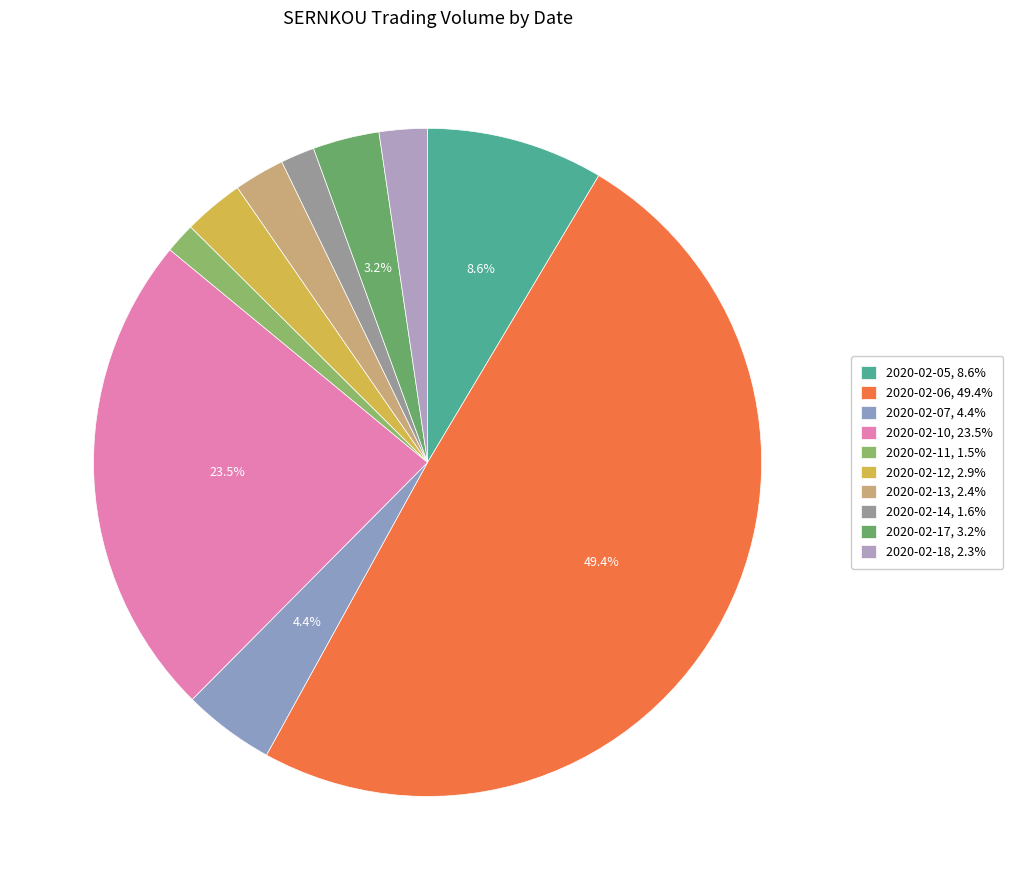

What portion of the pie excludes 2020-02-11?

98.5%